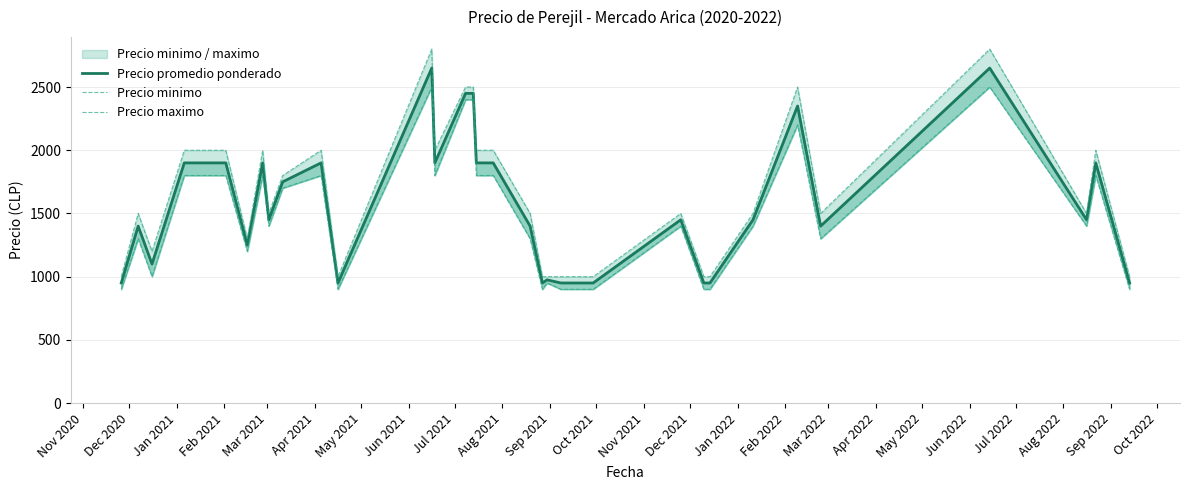

Which series has the widest spread of values?

Precio maximo